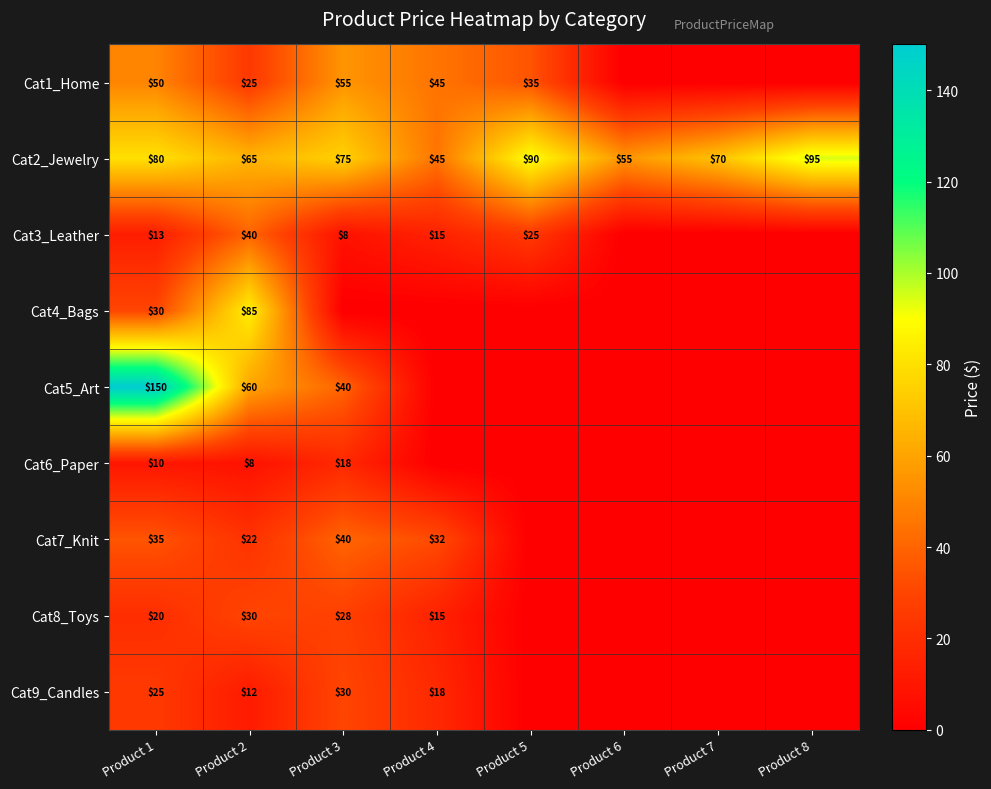

The value of Cat5_Art at Product 2 is 60. True or false?

True